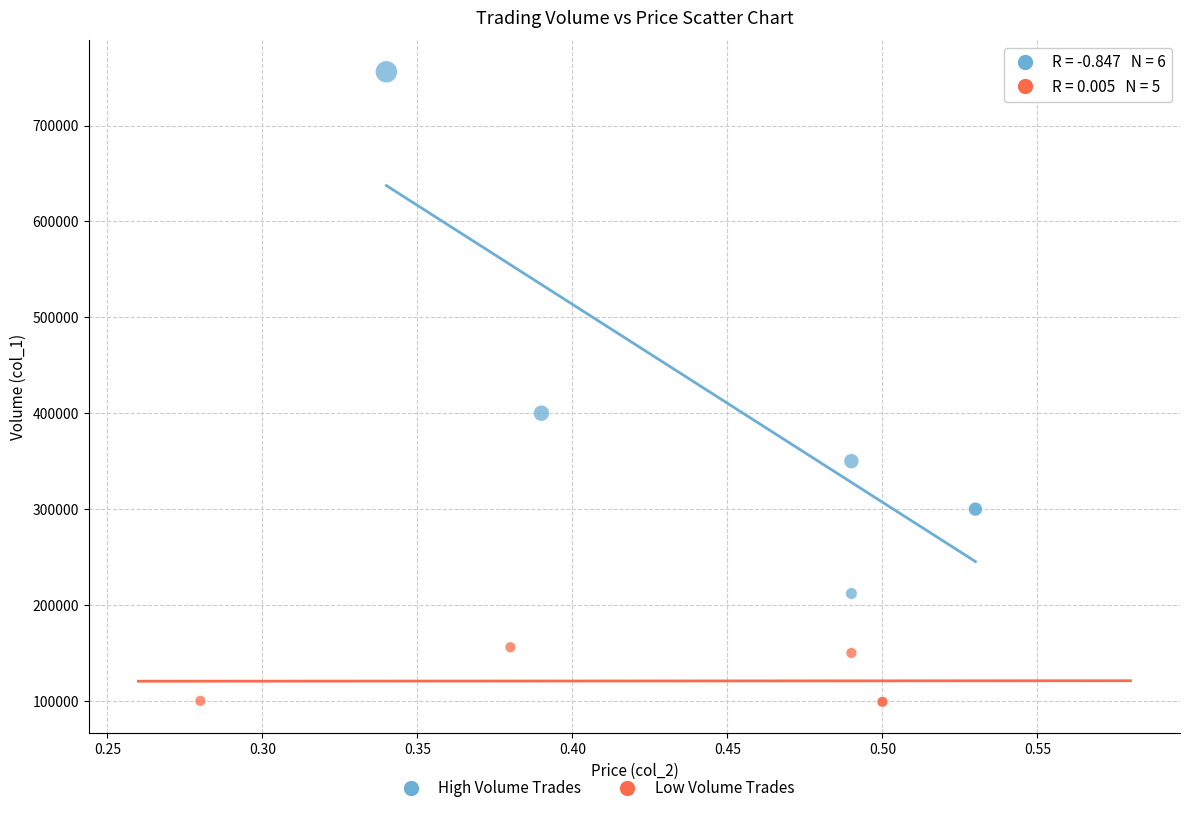

Which series contains the lowest Y value?

Low Volume Trades